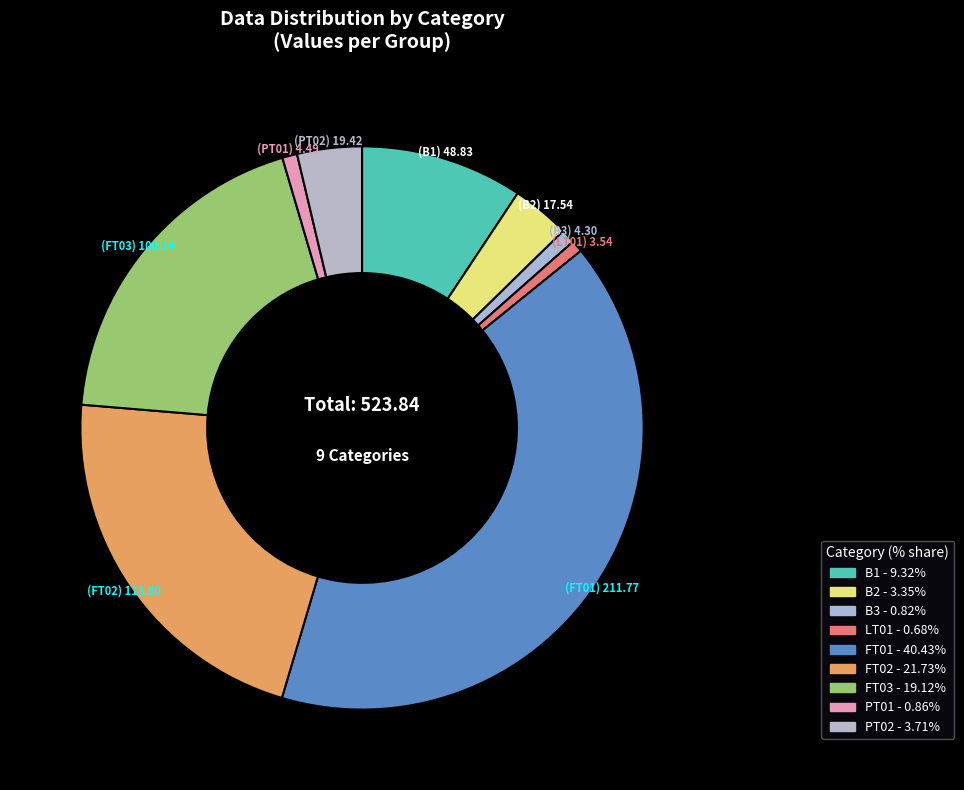

What percentage is the PT02 slice, to the nearest percent?

4%